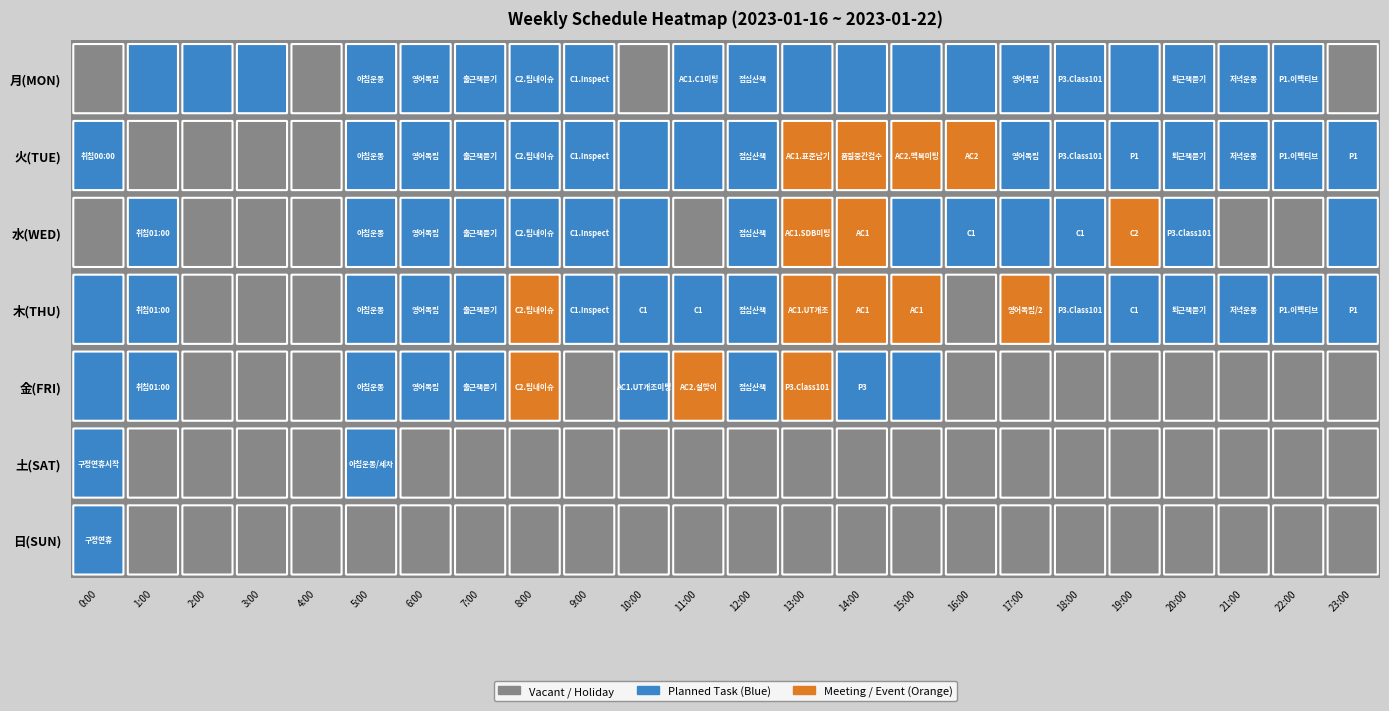

Where does the 木(THU) series first go above 1?

8